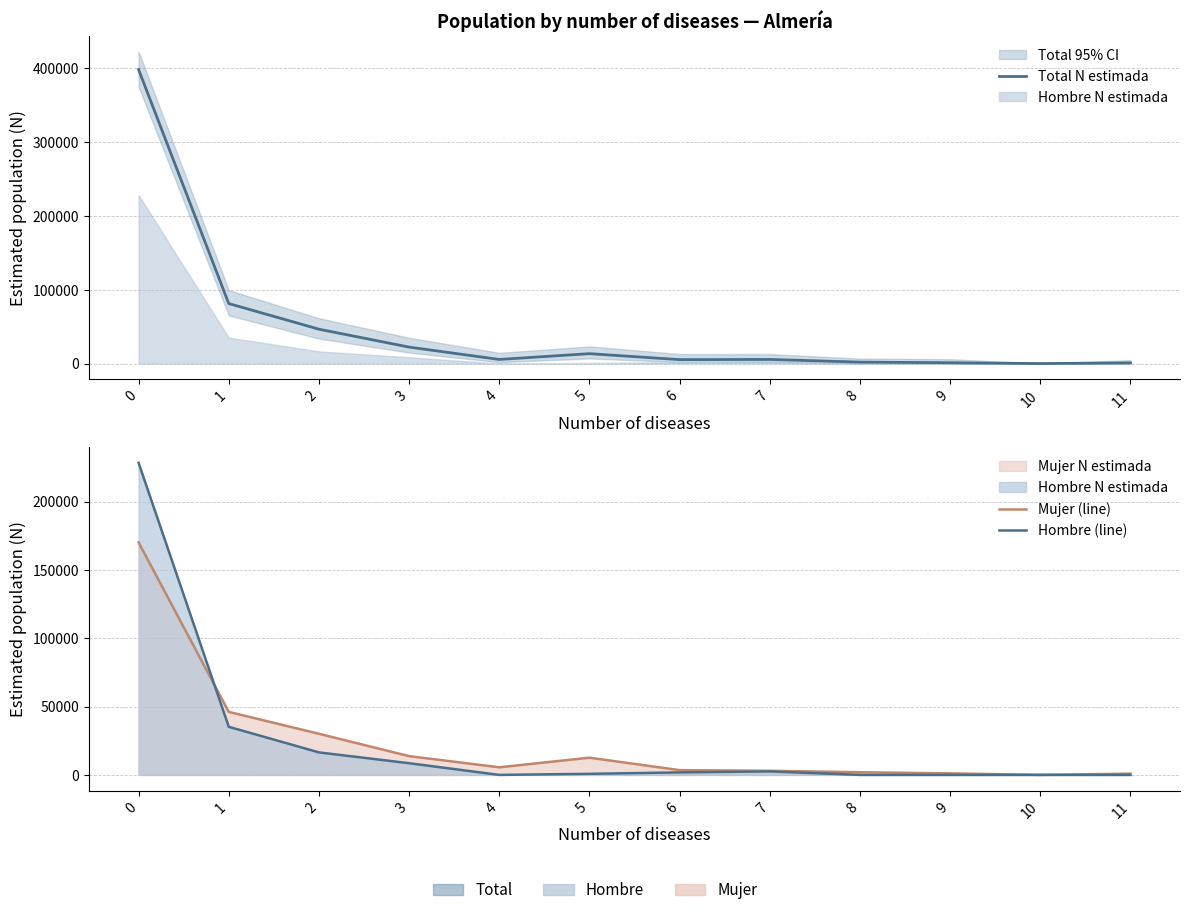

How many categories are shown in the chart?

12